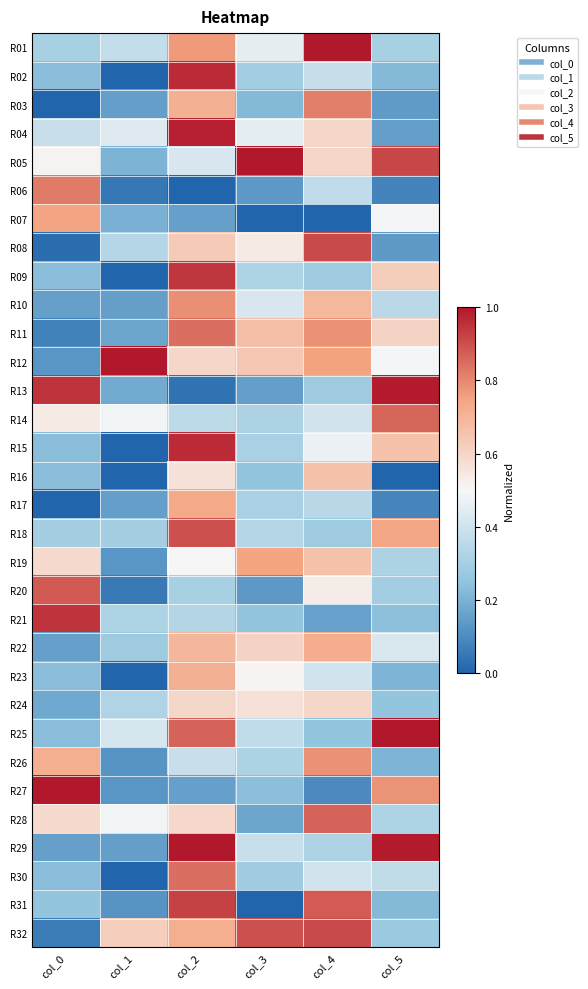

Reading left to right, list all the values displayed in this chart.

R01: col_0=0.3	col_1=0.4	col_2=0.8	col_3=0.5	col_4=1.0	col_5=0.3
R02: col_0=0.2	col_1=0.0	col_2=1.0	col_3=0.3	col_4=0.4	col_5=0.2
R03: col_0=0.0	col_1=0.1	col_2=0.7	col_3=0.2	col_4=0.8	col_5=0.1
R04: col_0=0.4	col_1=0.4	col_2=1.0	col_3=0.5	col_4=0.6	col_5=0.1
R05: col_0=0.5	col_1=0.2	col_2=0.4	col_3=1.0	col_4=0.6	col_5=0.9
R06: col_0=0.8	col_1=0.0	col_2=0.0	col_3=0.1	col_4=0.4	col_5=0.1
R07: col_0=0.7	col_1=0.2	col_2=0.2	col_3=0.0	col_4=0.0	col_5=0.5
R08: col_0=0.0	col_1=0.3	col_2=0.6	col_3=0.5	col_4=0.9	col_5=0.1
R09: col_0=0.2	col_1=0.0	col_2=0.9	col_3=0.3	col_4=0.3	col_5=0.6
R10: col_0=0.2	col_1=0.1	col_2=0.8	col_3=0.4	col_4=0.7	col_5=0.4
R11: col_0=0.1	col_1=0.2	col_2=0.8	col_3=0.7	col_4=0.8	col_5=0.6
R12: col_0=0.1	col_1=1.0	col_2=0.6	col_3=0.6	col_4=0.8	col_5=0.5
R13: col_0=0.9	col_1=0.2	col_2=0.0	col_3=0.2	col_4=0.3	col_5=1.0
R14: col_0=0.5	col_1=0.5	col_2=0.4	col_3=0.3	col_4=0.4	col_5=0.9
R15: col_0=0.2	col_1=0.0	col_2=1.0	col_3=0.3	col_4=0.5	col_5=0.7
R16: col_0=0.2	col_1=0.0	col_2=0.6	col_3=0.3	col_4=0.7	col_5=0.0
R17: col_0=0.0	col_1=0.1	col_2=0.7	col_3=0.3	col_4=0.3	col_5=0.1
R18: col_0=0.3	col_1=0.3	col_2=0.9	col_3=0.3	col_4=0.3	col_5=0.7
R19: col_0=0.6	col_1=0.1	col_2=0.5	col_3=0.7	col_4=0.7	col_5=0.3
R20: col_0=0.9	col_1=0.1	col_2=0.3	col_3=0.1	col_4=0.5	col_5=0.3
R21: col_0=0.9	col_1=0.3	col_2=0.3	col_3=0.3	col_4=0.2	col_5=0.2
R22: col_0=0.2	col_1=0.3	col_2=0.7	col_3=0.6	col_4=0.7	col_5=0.4
R23: col_0=0.2	col_1=0.0	col_2=0.7	col_3=0.5	col_4=0.4	col_5=0.2
R24: col_0=0.2	col_1=0.3	col_2=0.6	col_3=0.6	col_4=0.6	col_5=0.3
R25: col_0=0.2	col_1=0.4	col_2=0.9	col_3=0.4	col_4=0.2	col_5=1.0
R26: col_0=0.7	col_1=0.1	col_2=0.4	col_3=0.3	col_4=0.8	col_5=0.2
R27: col_0=1.0	col_1=0.1	col_2=0.2	col_3=0.2	col_4=0.1	col_5=0.8
R28: col_0=0.6	col_1=0.5	col_2=0.6	col_3=0.2	col_4=0.9	col_5=0.3
R29: col_0=0.2	col_1=0.1	col_2=1.0	col_3=0.4	col_4=0.3	col_5=1.0
R30: col_0=0.2	col_1=0.0	col_2=0.8	col_3=0.3	col_4=0.4	col_5=0.4
R31: col_0=0.3	col_1=0.1	col_2=0.9	col_3=0.0	col_4=0.9	col_5=0.2
R32: col_0=0.1	col_1=0.6	col_2=0.7	col_3=0.9	col_4=0.9	col_5=0.3